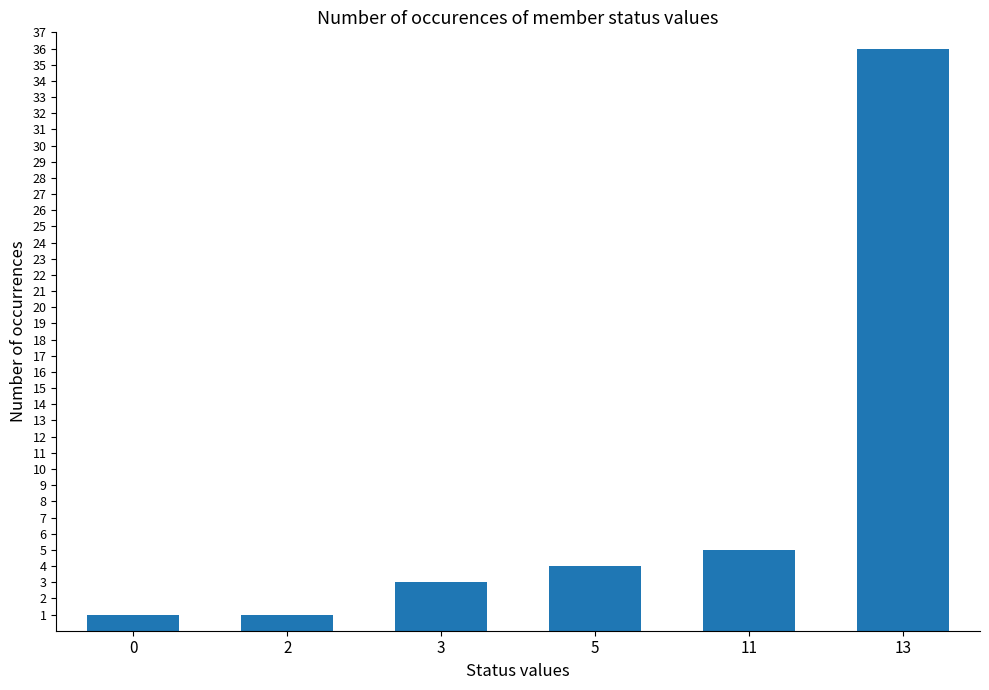

How many categories are shown in the chart?

6